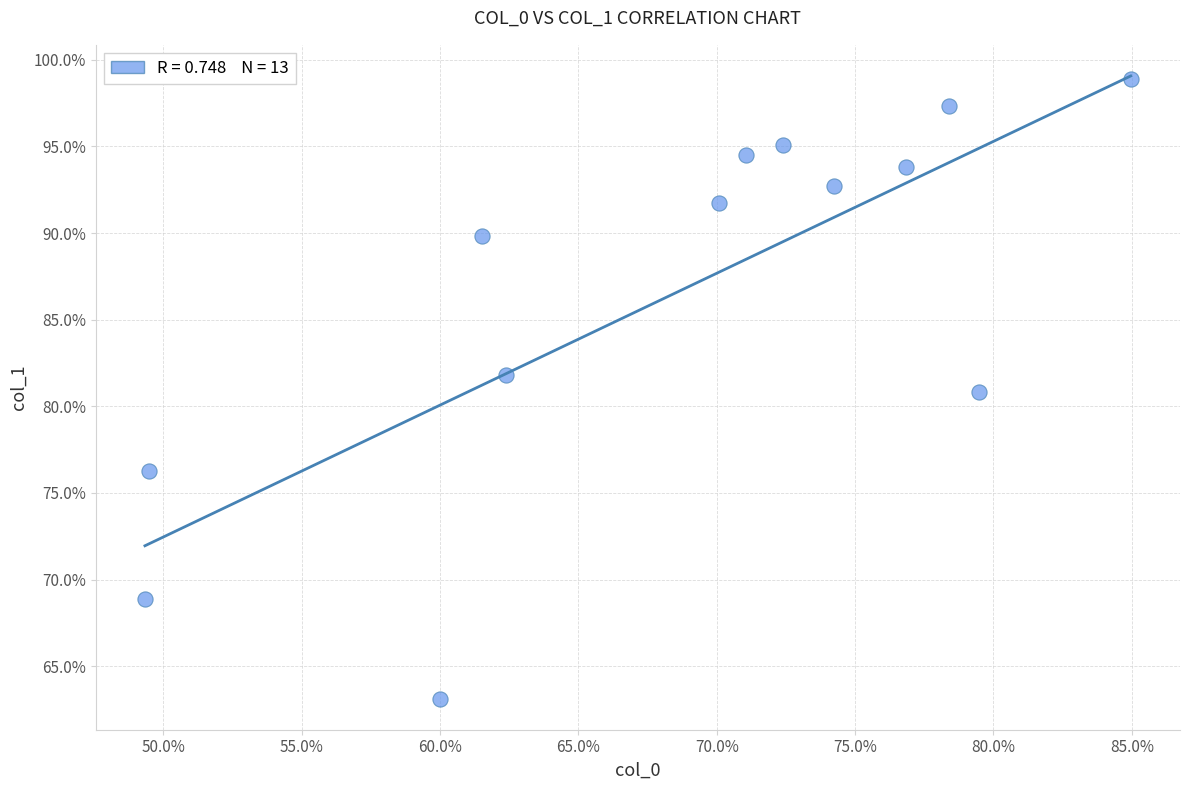

What is the range of X values (max minus min)?

35.6